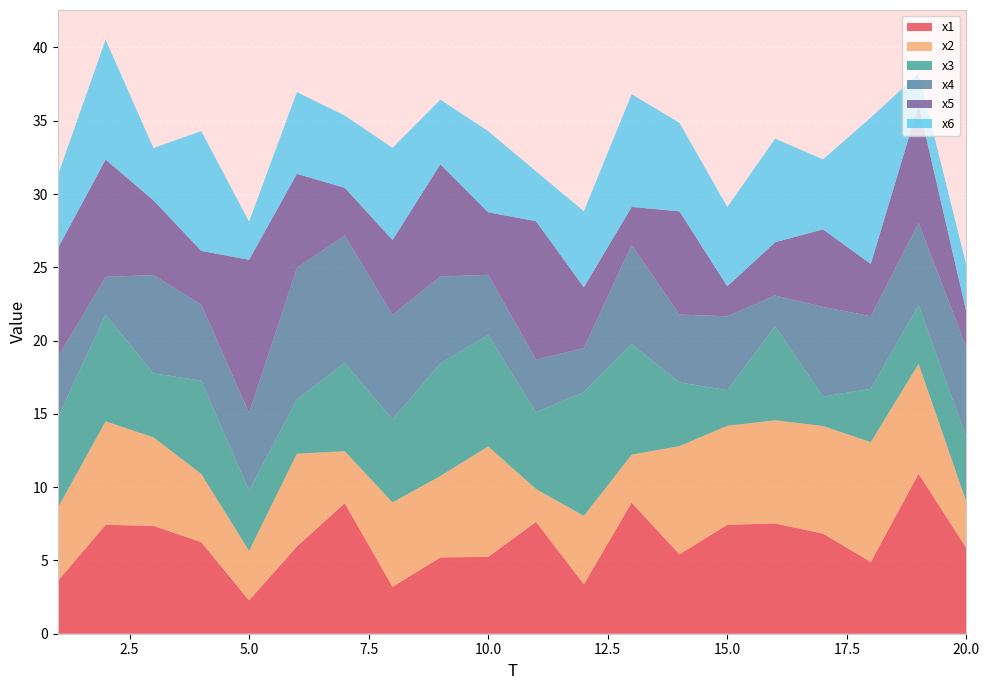

Reading left to right, list all the values displayed in this chart.

x1: 1=3.6	2=7.4	3=7.4	4=6.2	5=2.3	6=6.0	7=8.9	8=3.2	9=5.2	10=5.2	11=7.6	12=3.4	13=8.9	14=5.4	15=7.4	16=7.5	17=6.8	18=4.9	19=10.9	20=5.8
x2: 1=5.0	2=7.1	3=6.0	4=4.7	5=3.4	6=6.3	7=3.5	8=5.8	9=5.6	10=7.5	11=2.2	12=4.7	13=3.3	14=7.4	15=6.8	16=7.0	17=7.3	18=8.2	19=7.5	20=3.2
x3: 1=6.2	2=7.3	3=4.4	4=6.4	5=4.1	6=3.7	7=6.0	8=5.7	9=7.7	10=7.6	11=5.2	12=8.5	13=7.5	14=4.3	15=2.4	16=6.4	17=2.0	18=3.6	19=4.0	20=4.4
x4: 1=4.1	2=2.6	3=6.7	4=5.2	5=5.3	6=9.0	7=8.7	8=7.1	9=5.9	10=4.1	11=3.6	12=3.0	13=6.8	14=4.6	15=5.0	16=2.1	17=6.1	18=5.0	19=5.6	20=6.2
x5: 1=7.4	2=8.0	3=5.1	4=3.7	5=10.5	6=6.4	7=3.2	8=5.1	9=7.7	10=4.3	11=9.4	12=4.2	13=2.6	14=7.0	15=2.0	16=3.6	17=5.3	18=3.6	19=8.1	20=2.4
x6: 1=5.0	2=8.2	3=3.6	4=8.2	5=2.6	6=5.6	7=4.9	8=6.3	9=4.4	10=5.5	11=3.4	12=5.2	13=7.7	14=6.0	15=5.4	16=7.1	17=4.8	18=10.0	19=2.1	20=3.2